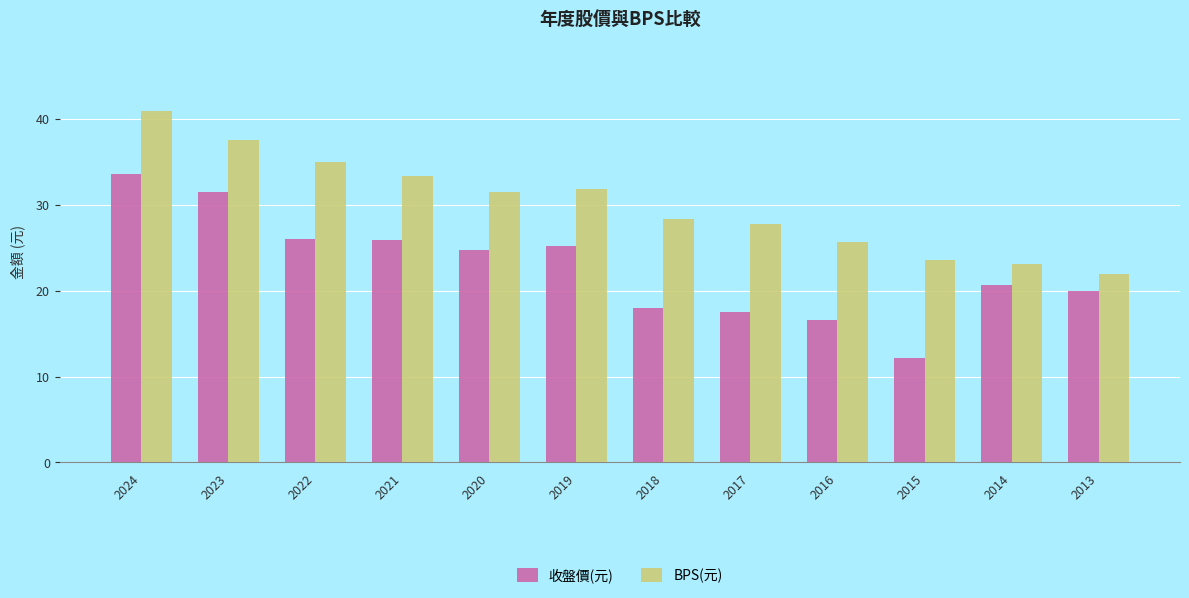

List the series in order of their peak value, lowest first.

收盤價(元), BPS(元)